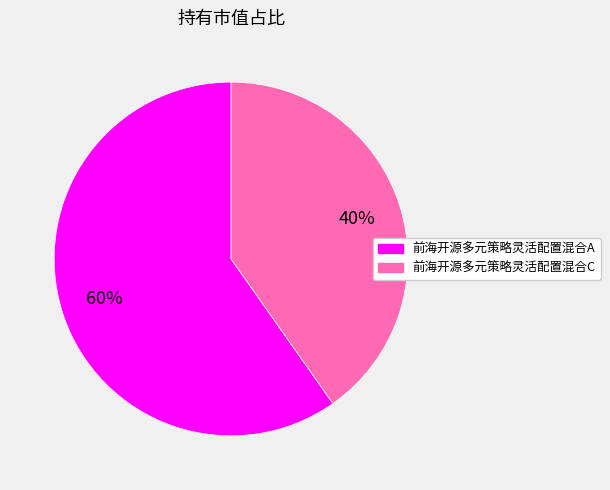

Which category has the biggest portion of the pie?

前海开源多元策略灵活配置混合A